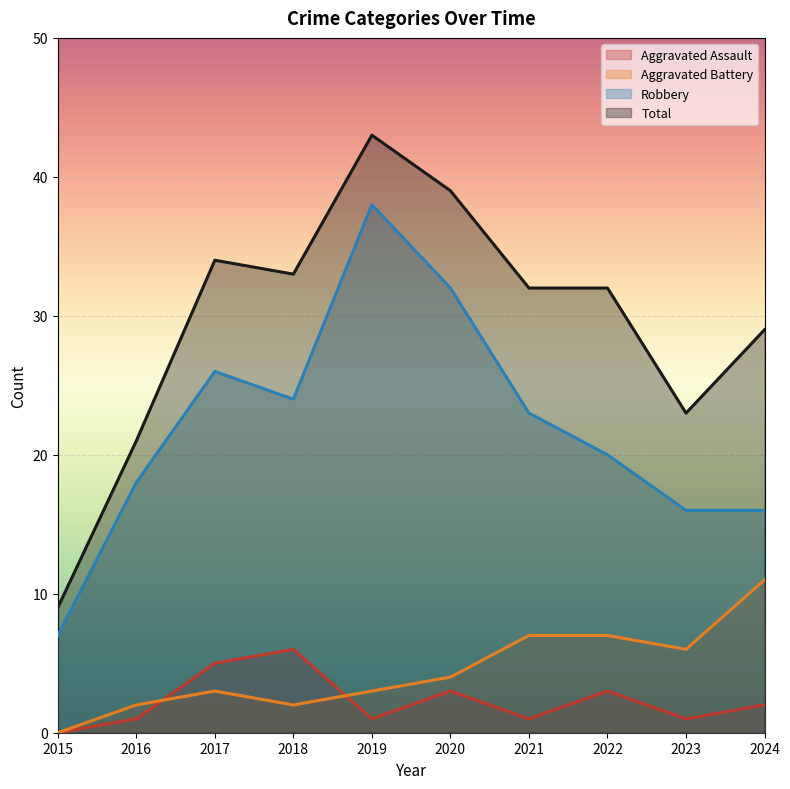

List the series in order of their peak value, highest first.

Total, Robbery, Aggravated Battery, Aggravated Assault